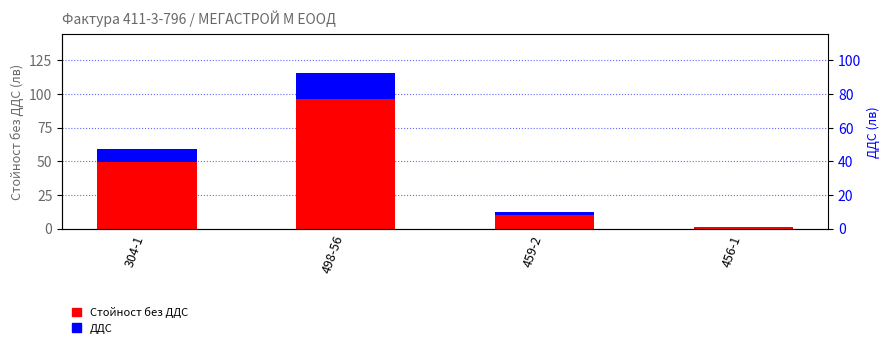

What is the maximum value for ДДС?

19.2